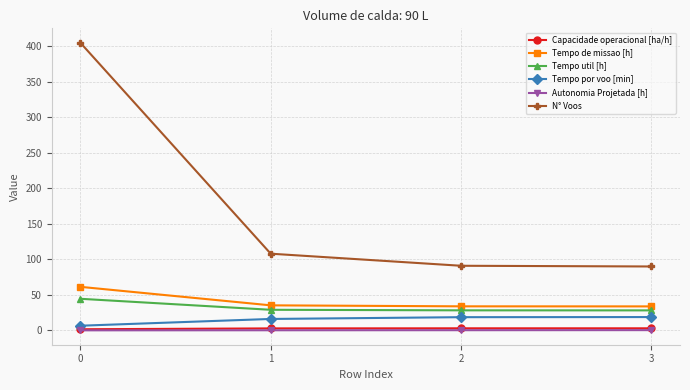

The value of Tempo util [h] at 0 is 77.1. True or false?

False